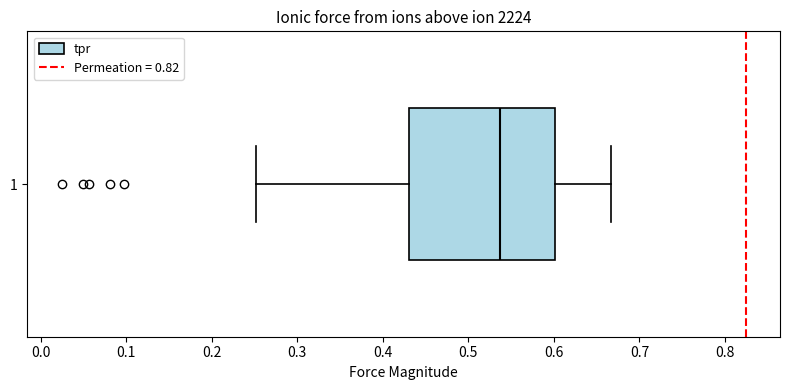

Read this box plot against the x-axis: the position of the median line, the range covered by the box, and the ends of both whiskers. The values are not printed on the chart, so give them approximately, as read against the axis.

median 0.54, box 0.43 to 0.60, whiskers 0.25 to 0.67